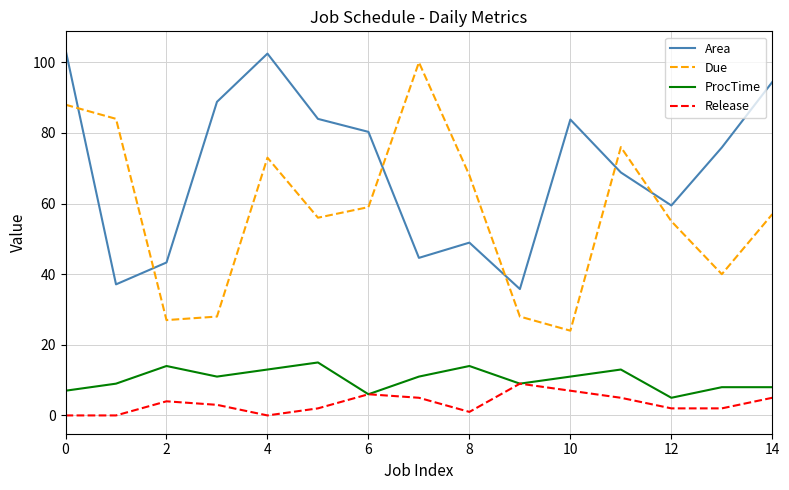

Which series has the largest total across all categories?

Area